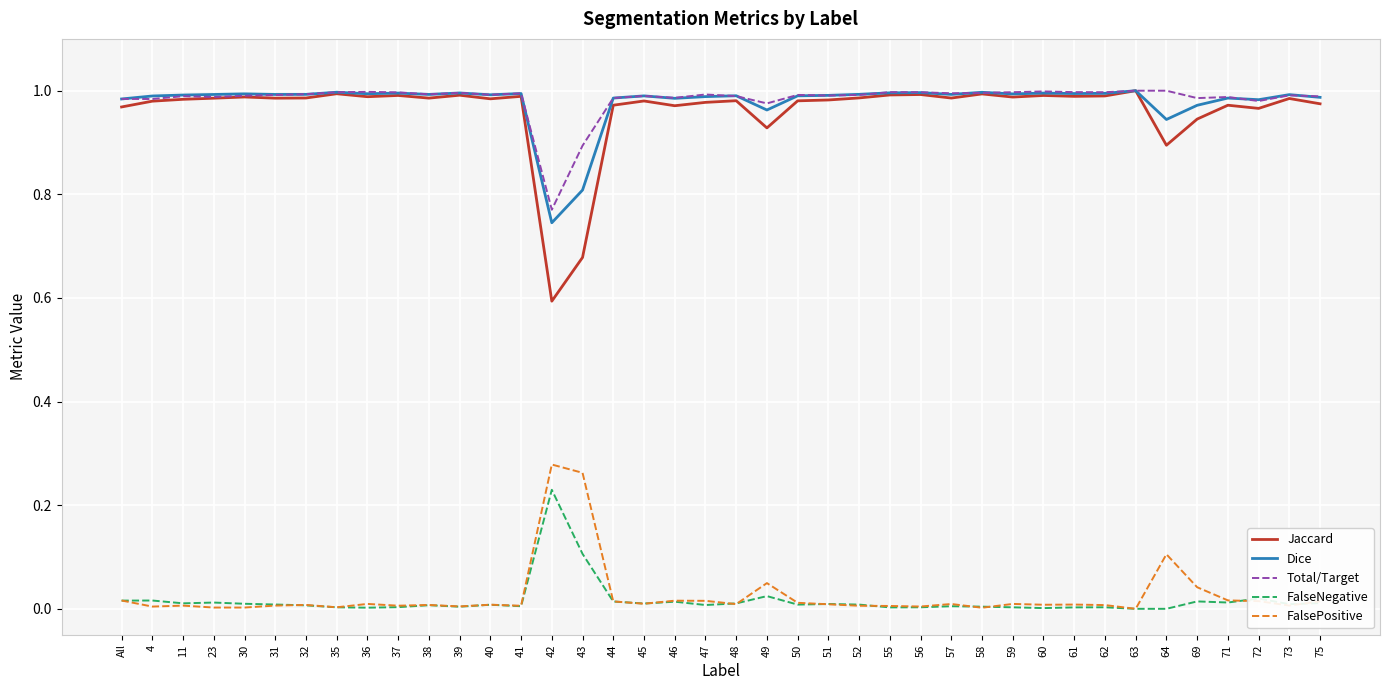

How many distinct data groups are displayed?

5